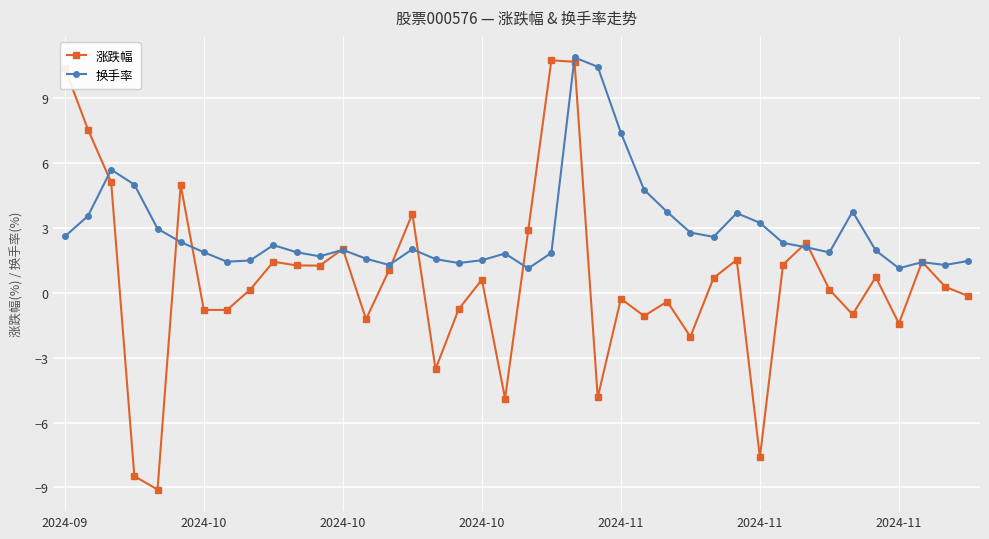

What are all the series names shown in the legend?

涨跌幅, 换手率